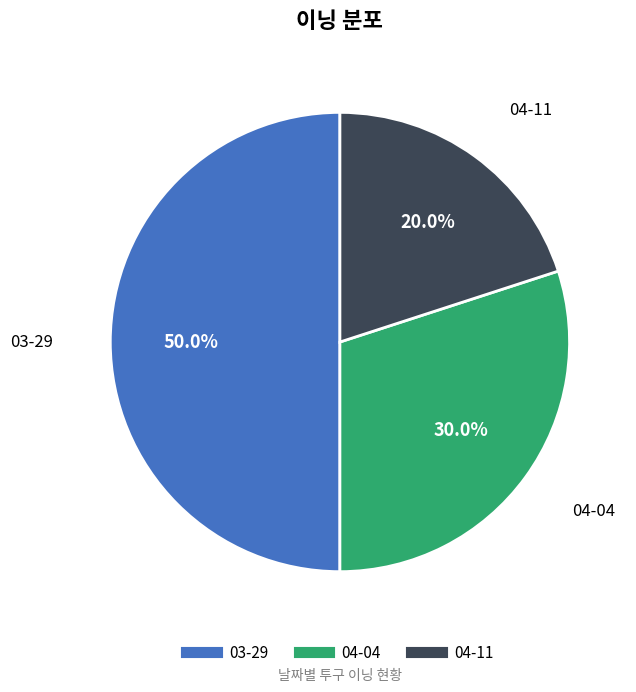

What is the total percentage of 04-11 and 04-04?

50.0%